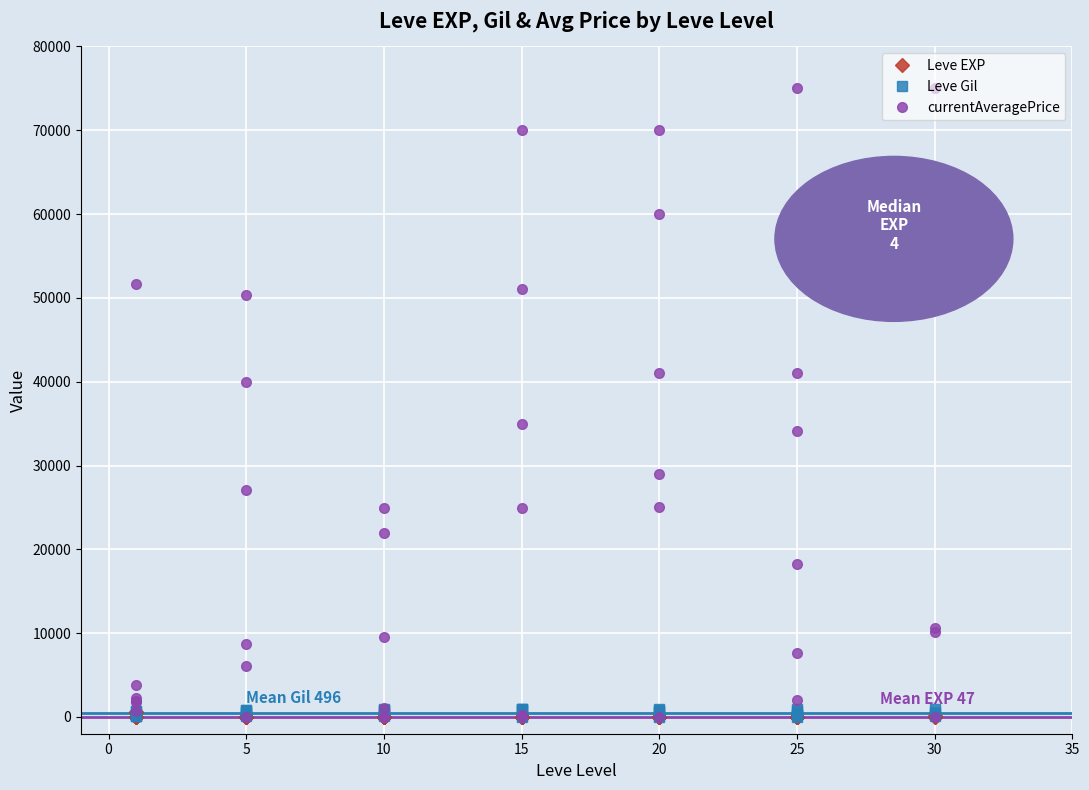

Between 20 and 10, which is larger?

20